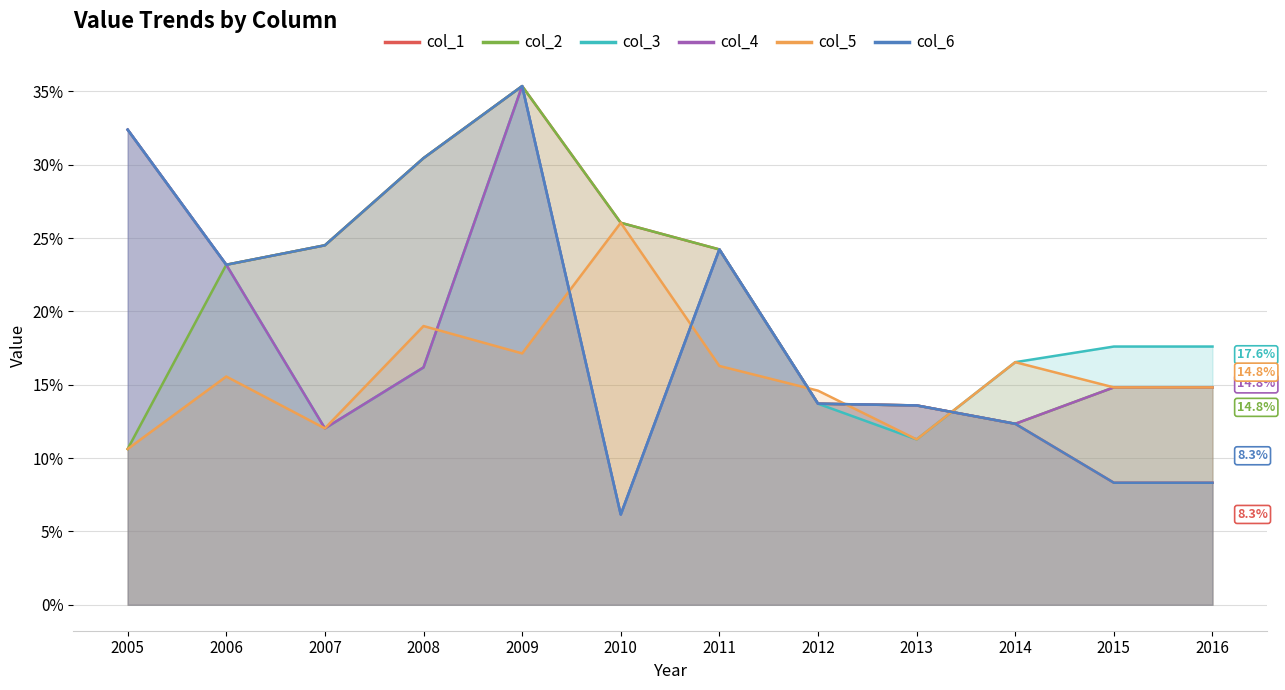

At how many categories does at least one series exceed 0?

12